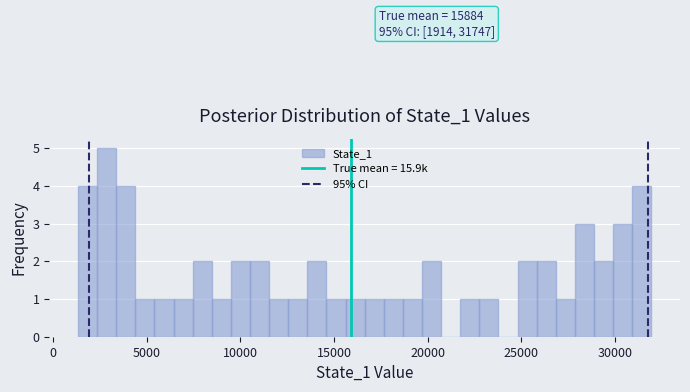

Around what value on the x-axis is the tallest bar? Give the approximate position of its centre, as read against the axis.

3000